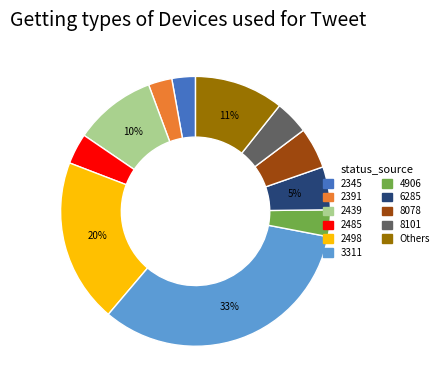

Which category has the biggest portion of the pie?

3311